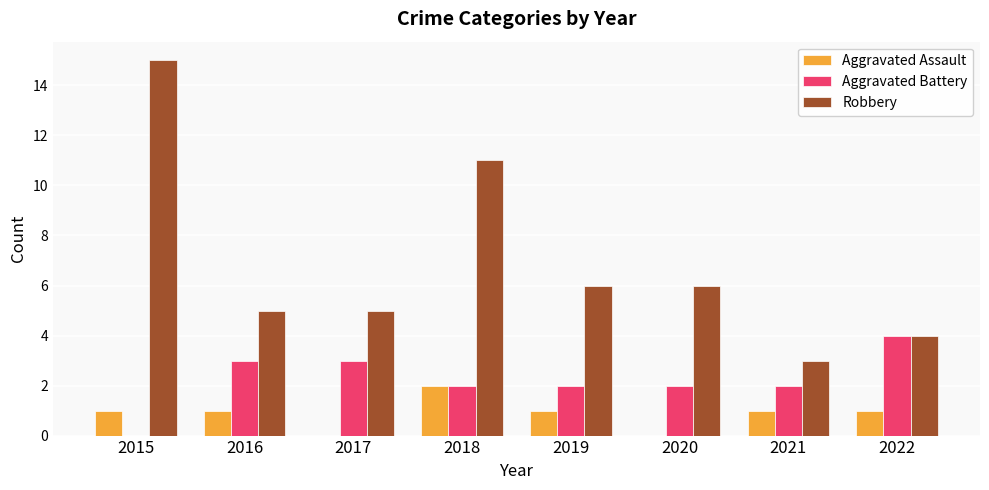

What are all the series names shown in the legend?

Aggravated Assault, Aggravated Battery, Robbery